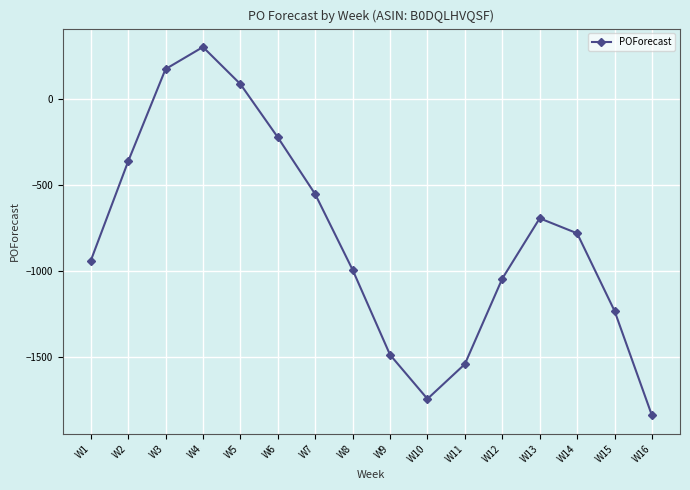

Which category has the highest value across all series?

W4